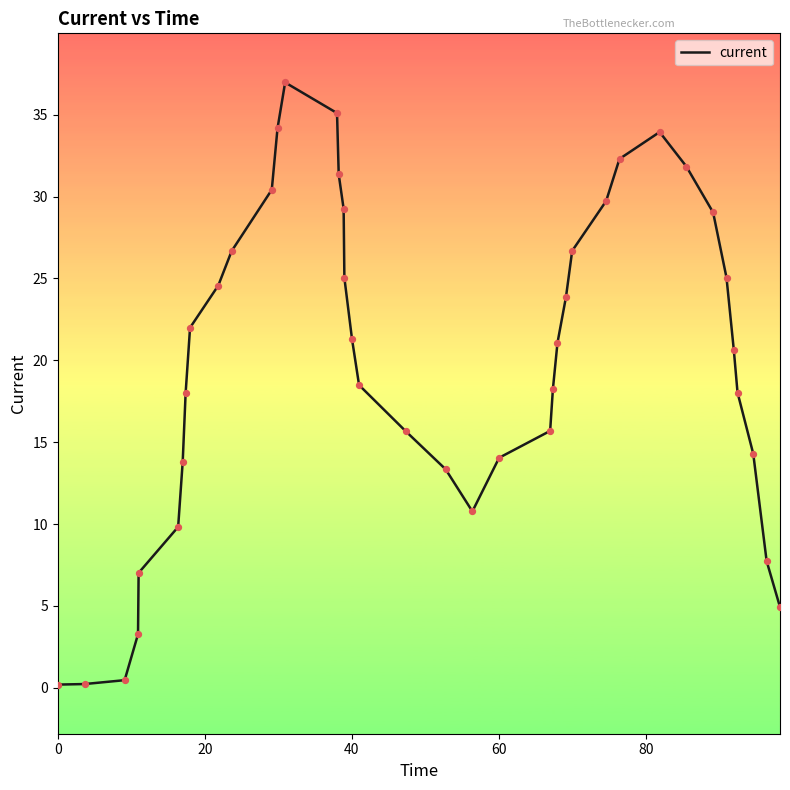

What is the difference between the maximum and minimum values?

36.8